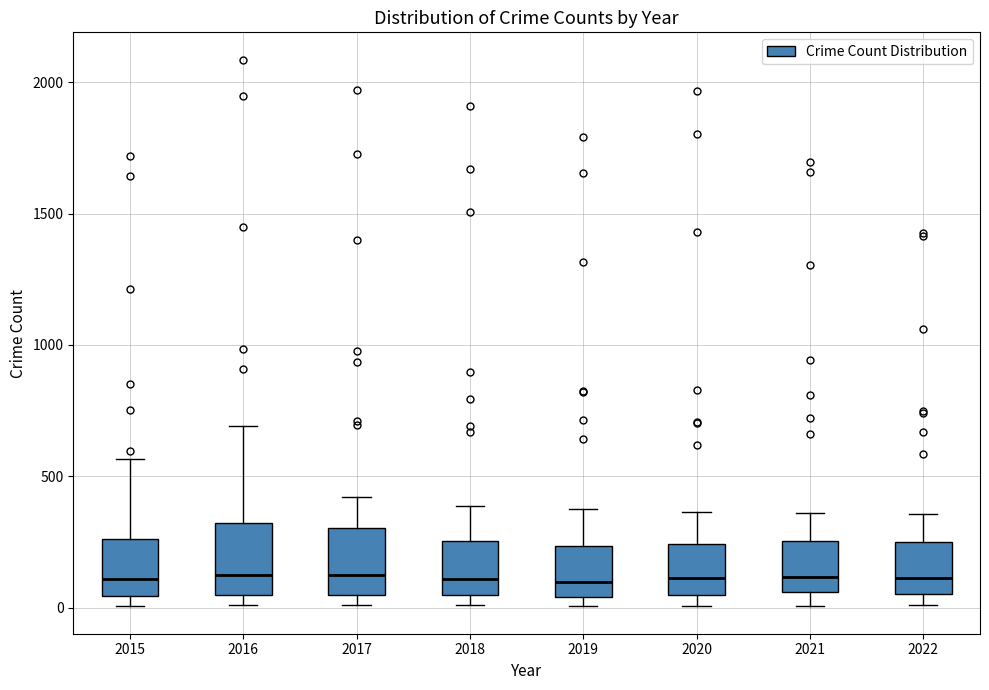

Reading left to right, read every box against the y-axis: the position of its median line, the range the box covers, and the ends of its whiskers. The values are not printed on the chart, so give them approximately, as read against the axis.

2015: median 100, box 50 to 250, whiskers 0 to 550
2016: median 150, box 50 to 300, whiskers 0 to 700
2017: median 100, box 50 to 300, whiskers 0 to 400
2018: median 100, box 50 to 250, whiskers 0 to 400
2019: median 100, box 50 to 250, whiskers 0 to 400
2020: median 100, box 50 to 250, whiskers 0 to 350
2021: median 100, box 50 to 250, whiskers 0 to 350
2022: median 100, box 50 to 250, whiskers 0 to 350